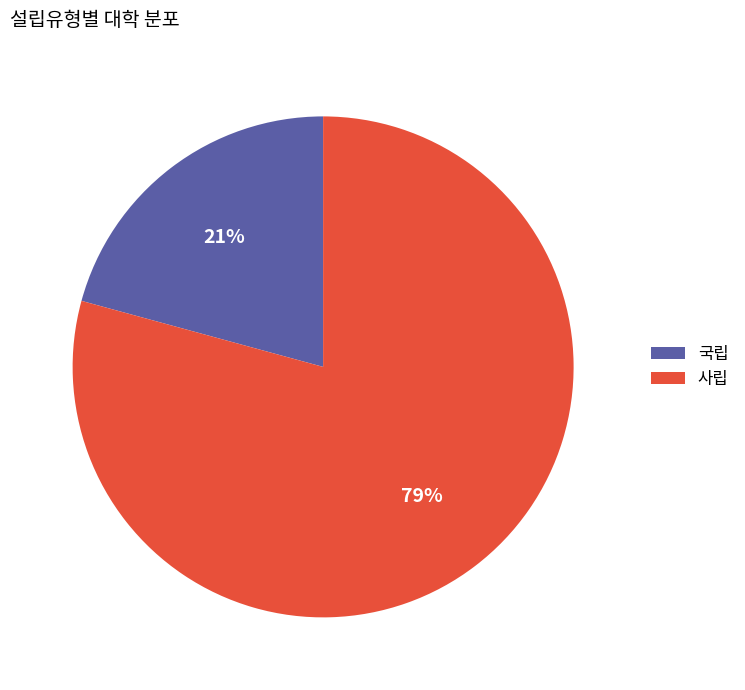

Is it true that 사립 is 91% of the pie?

False